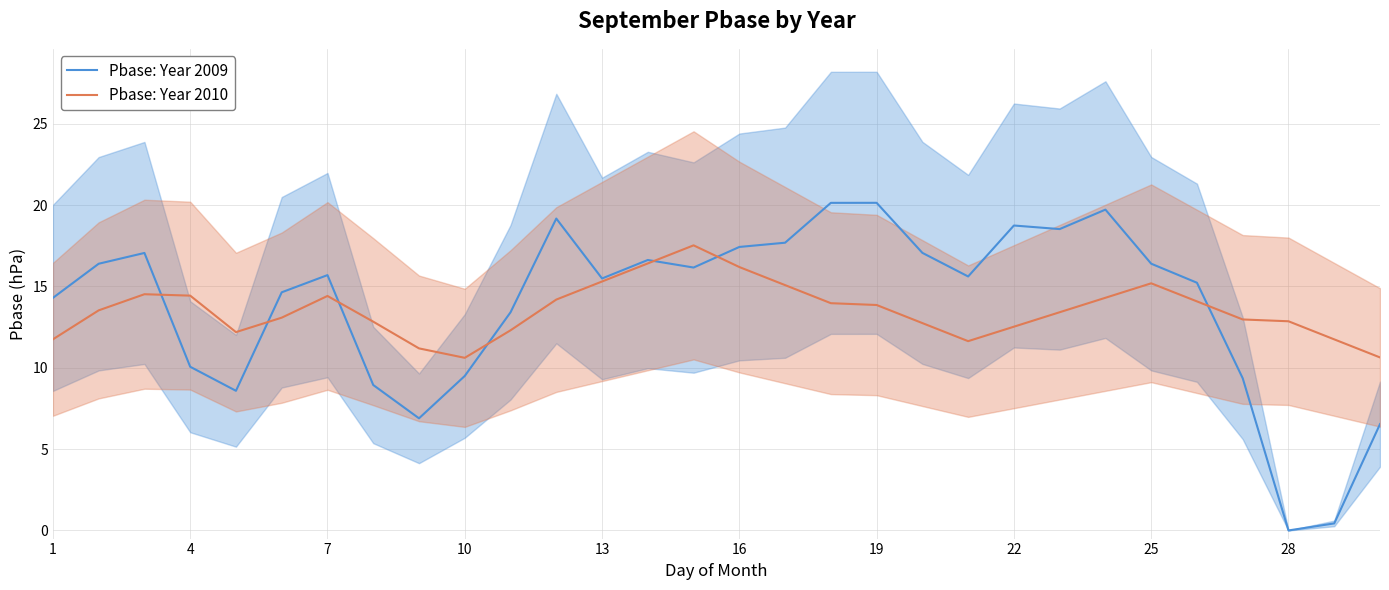

Reading left to right, transcribe all the data shown in this chart.

Pbase: Year 2009: 14.3	16.4	17.1	10.1	8.6	14.6	15.7	8.9	6.9	9.5	13.4	19.2	15.5	16.6	16.2	17.4	17.7	20.1	20.1	17.1	15.6	18.7	18.5	19.7	16.4	15.2	9.4	0.0	0.4	6.5
Pbase: Year 2010: 11.7	13.5	14.5	14.4	12.2	13.1	14.4	12.8	11.2	10.6	12.3	14.2	15.3	16.4	17.5	16.2	15.1	14.0	13.9	12.7	11.6	12.5	13.4	14.3	15.2	14.1	13.0	12.9	11.7	10.6